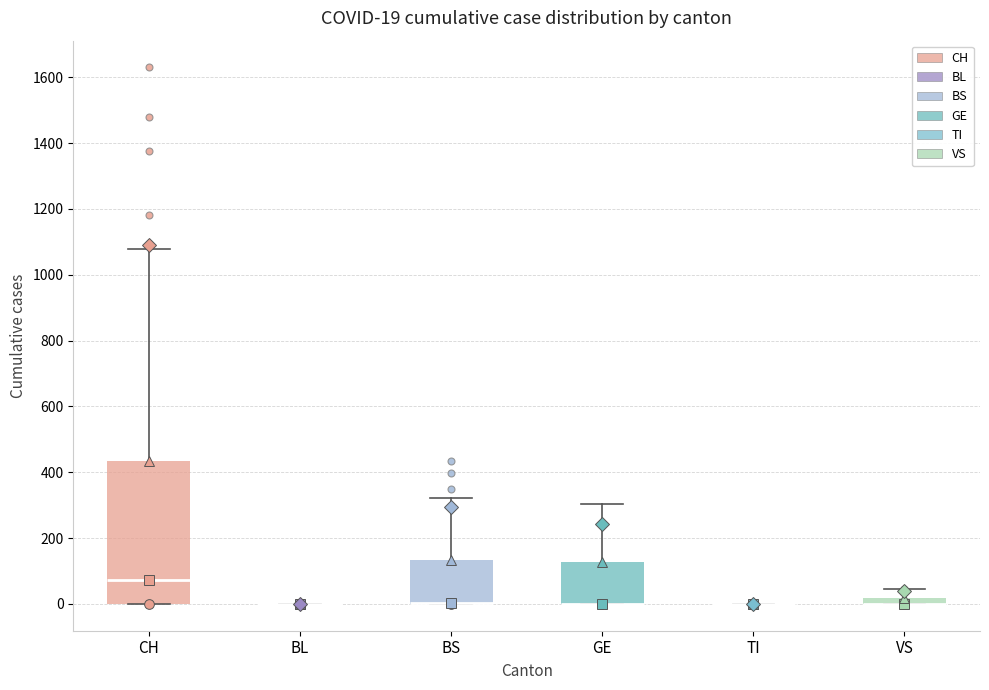

Which box is the tallest, from its lower edge to its upper edge?

CH